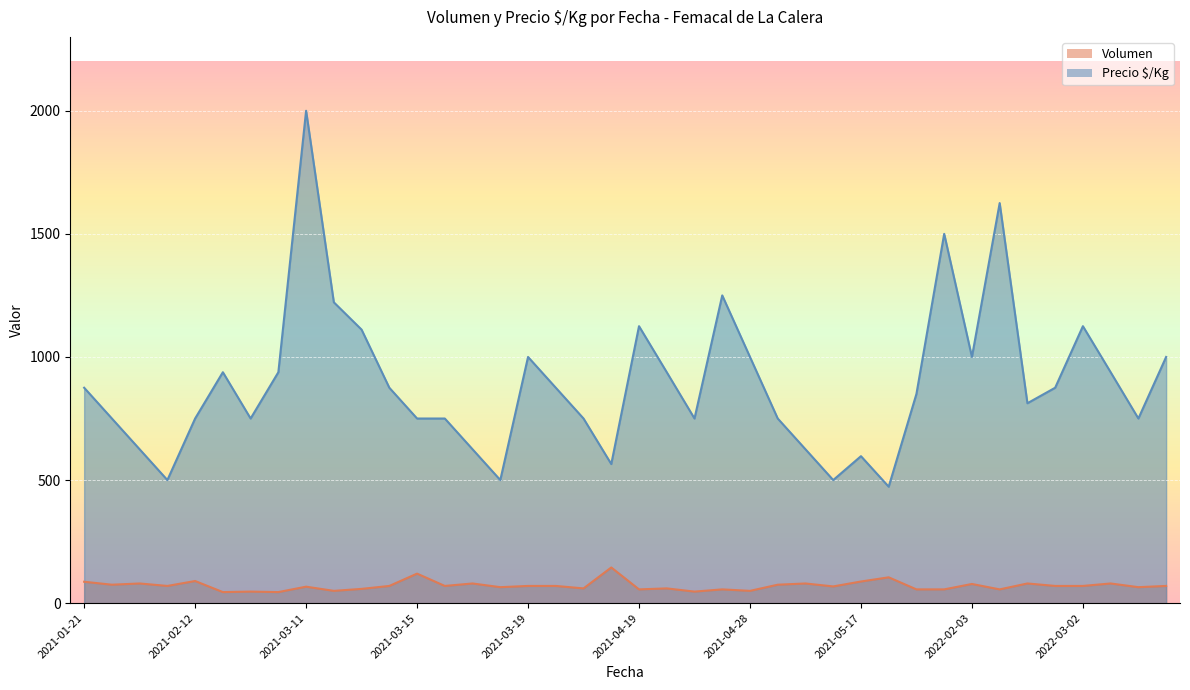

List the series in order of their overall mean, lowest first.

Volumen, Precio $/Kg